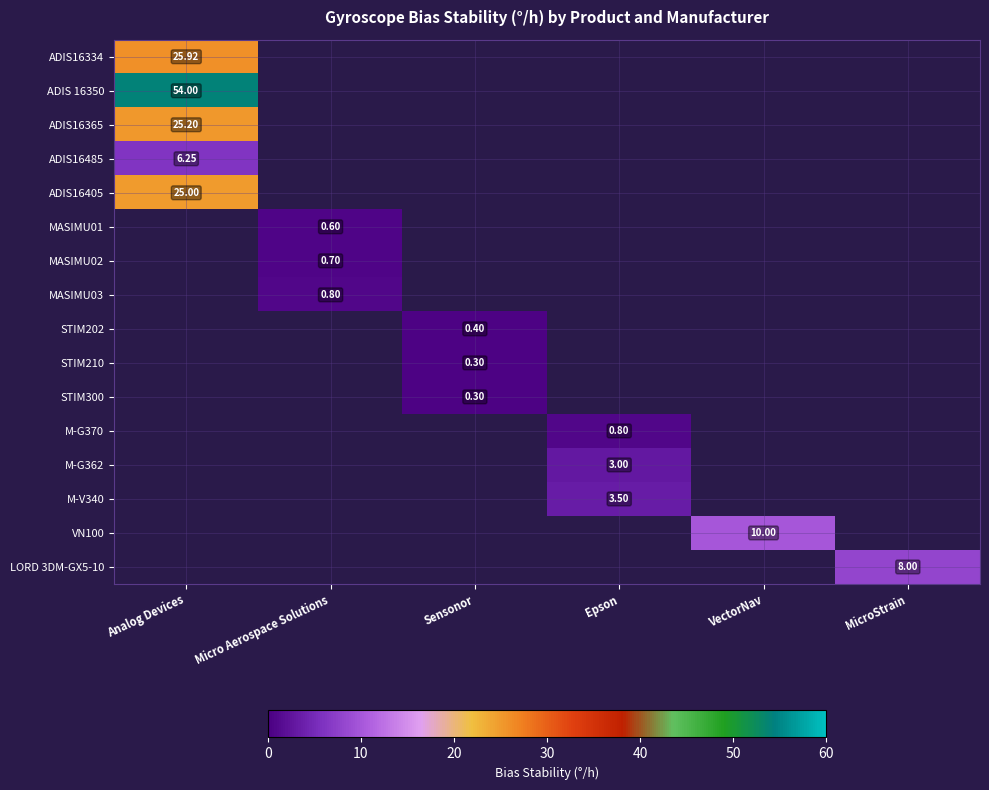

True or false: ADIS 16350 has a value of 16.2 at Analog Devices.

False